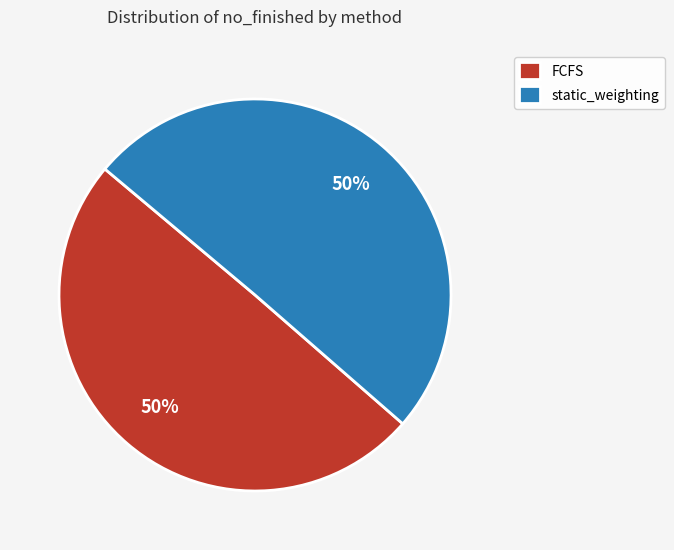

Is it true that FCFS is 50% of the pie?

True